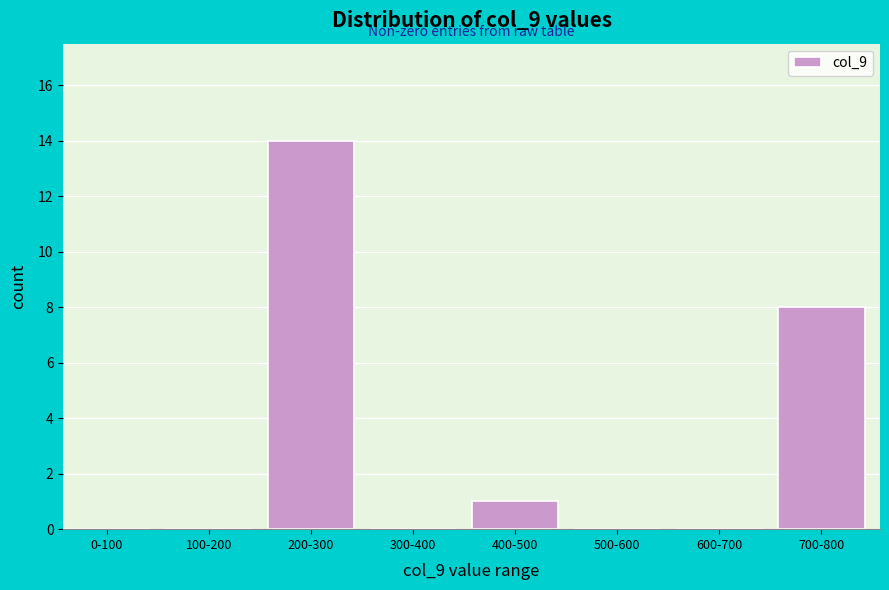

Reading right to left, what are all the values shown in this chart?

700-800=8	600-700=0	500-600=0	400-500=1	300-400=0	200-300=14	100-200=0	0-100=0